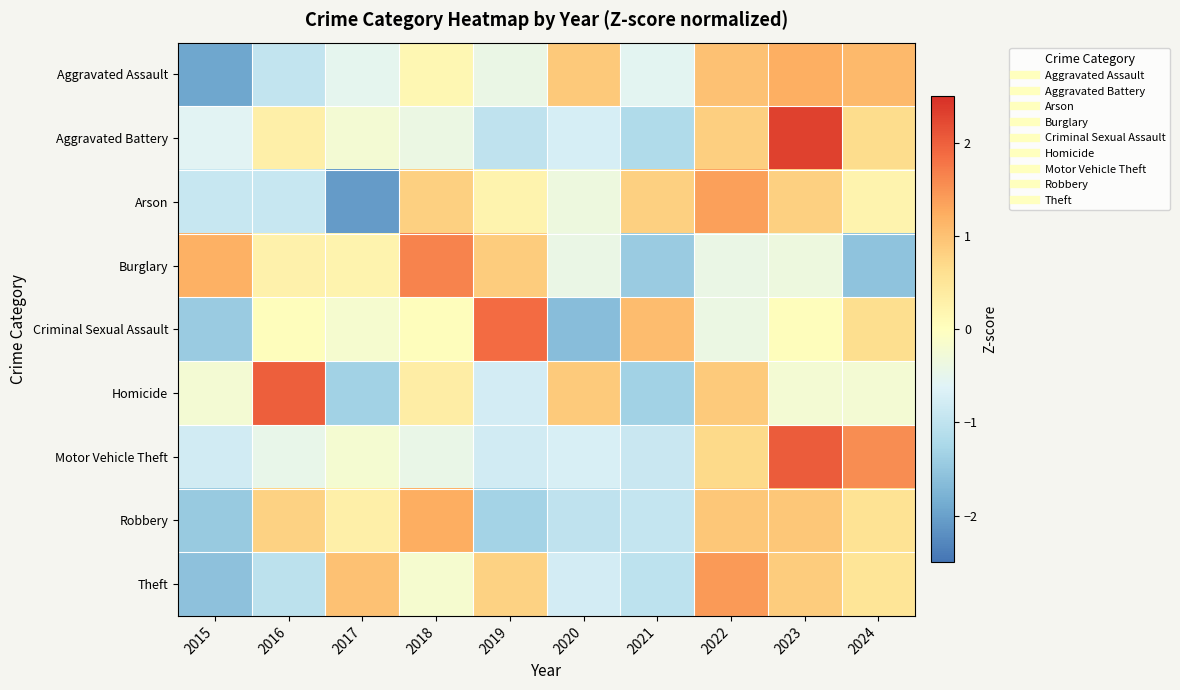

What is the total value across all series at 2019?

-0.5